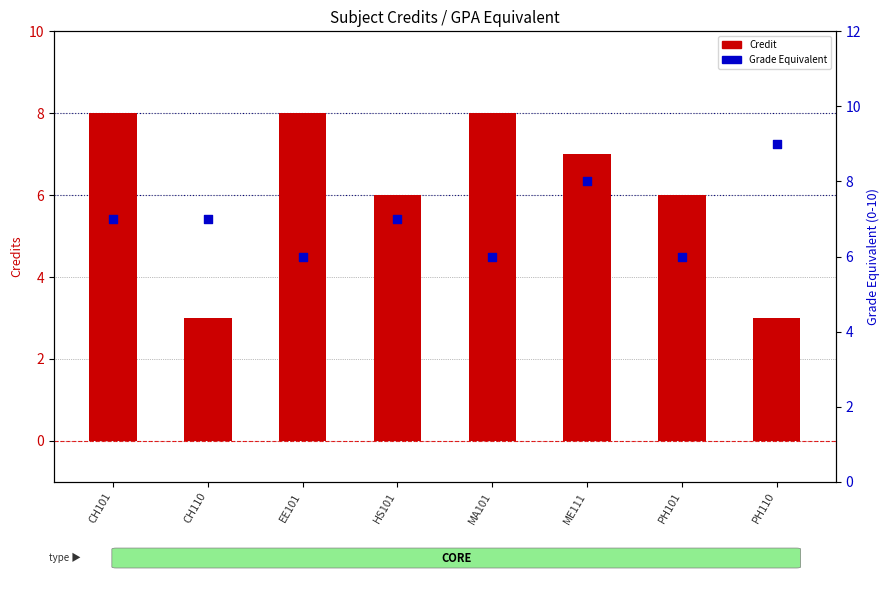

At which category is the sum across all series the highest?

CH101